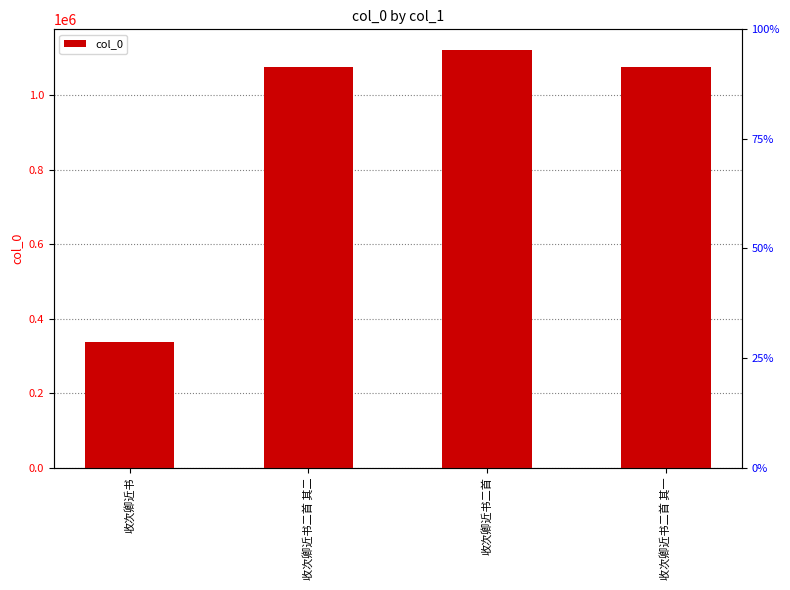

Reading left to right, extract all data points from this chart.

337533	1074788	1120611	1074787